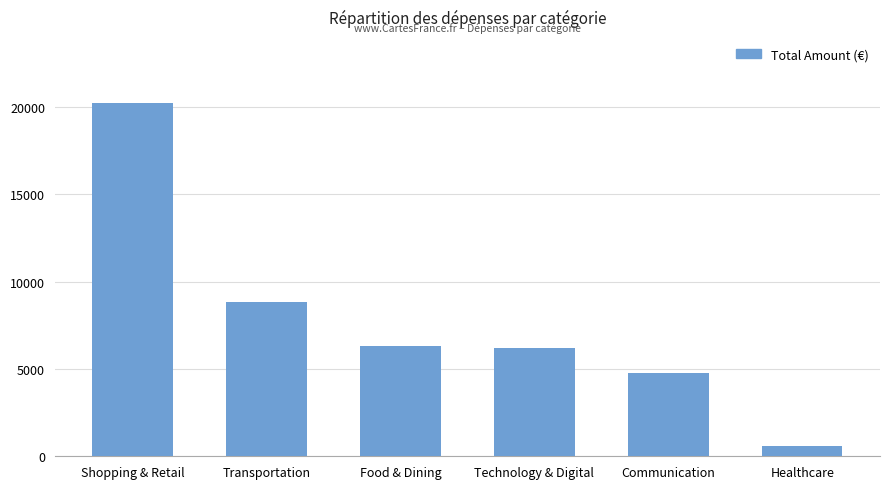

Are the bars grouped side by side (vs. stacked)?

No